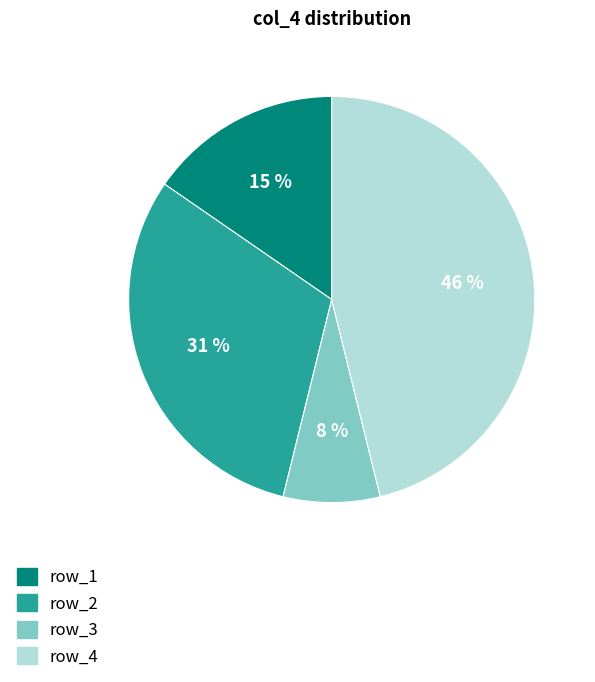

To the nearest percent, what is the difference between the row_3 and row_2 slice percentages?

23%